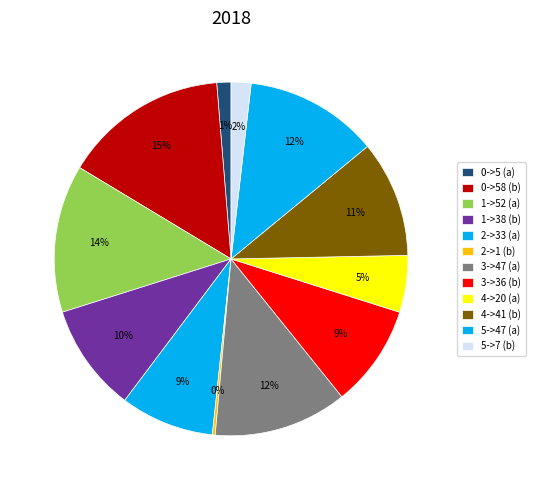

Which slice is the smallest?

2->1 (b)